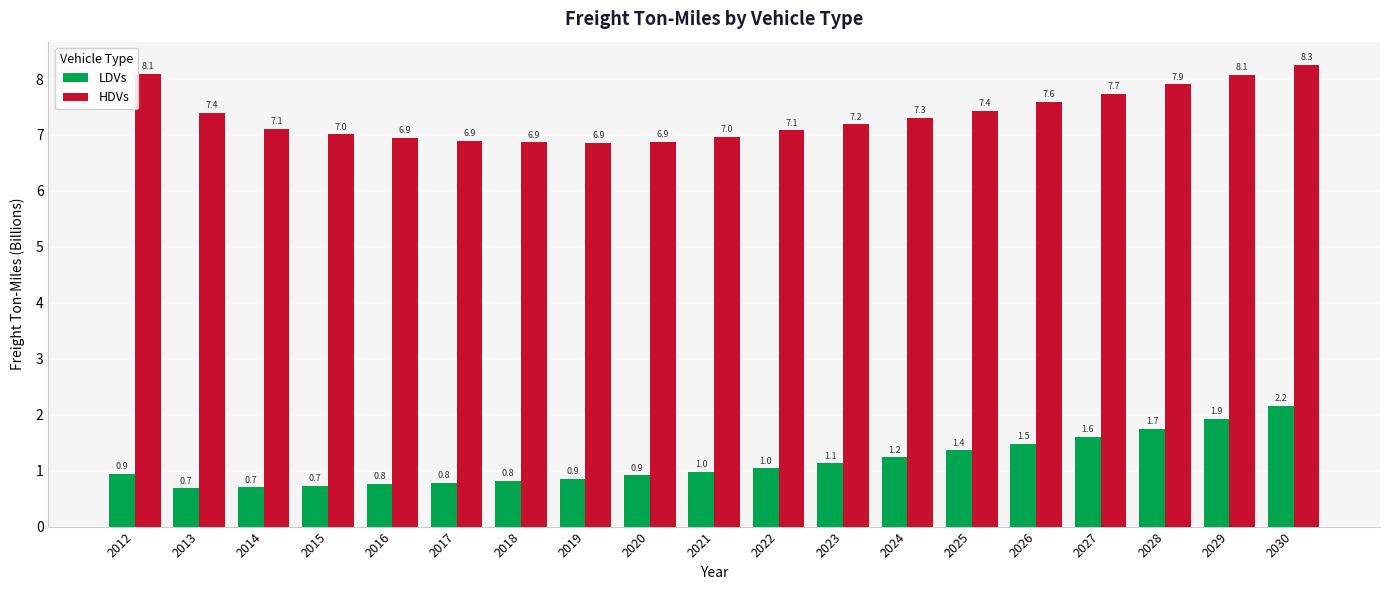

How many bars are there in total?

38